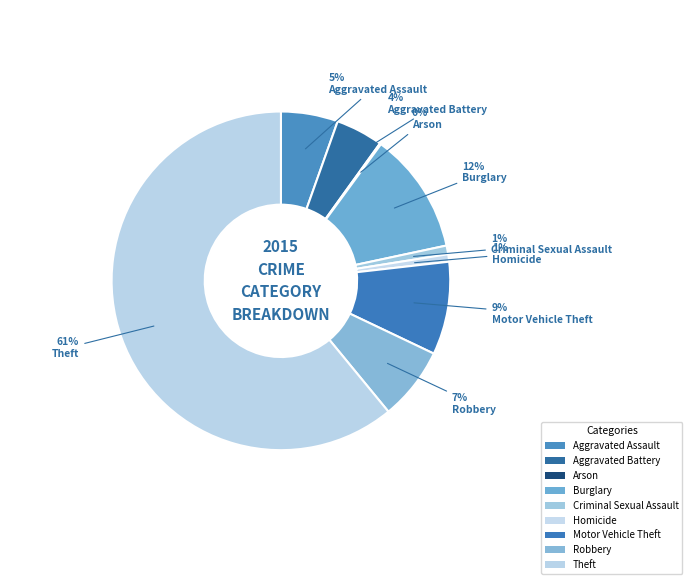

How many segments does this pie chart have?

9